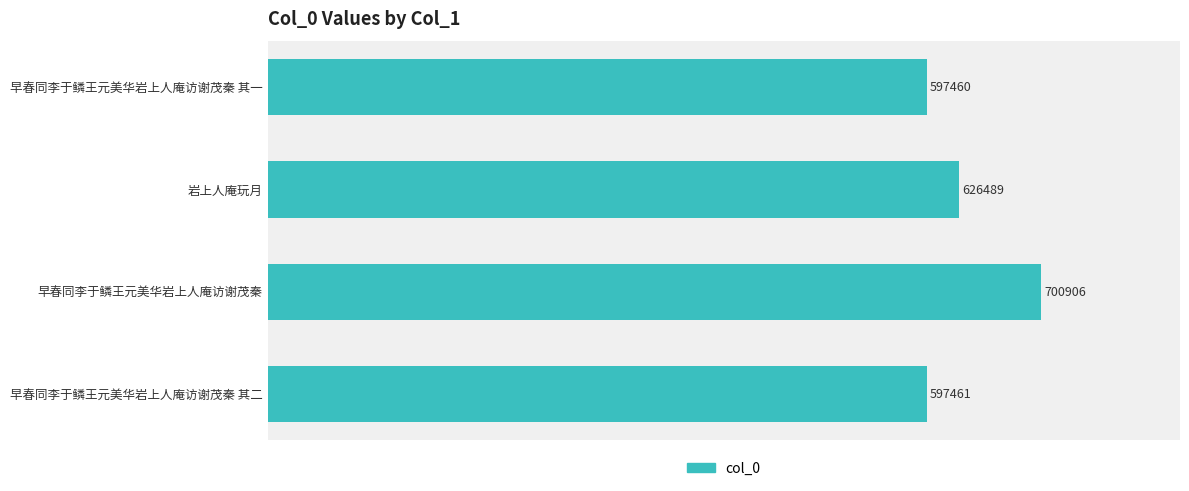

What is the label of the 1st bar from the bottom?

早春同李于鳞王元美华岩上人庵访谢茂秦 其二